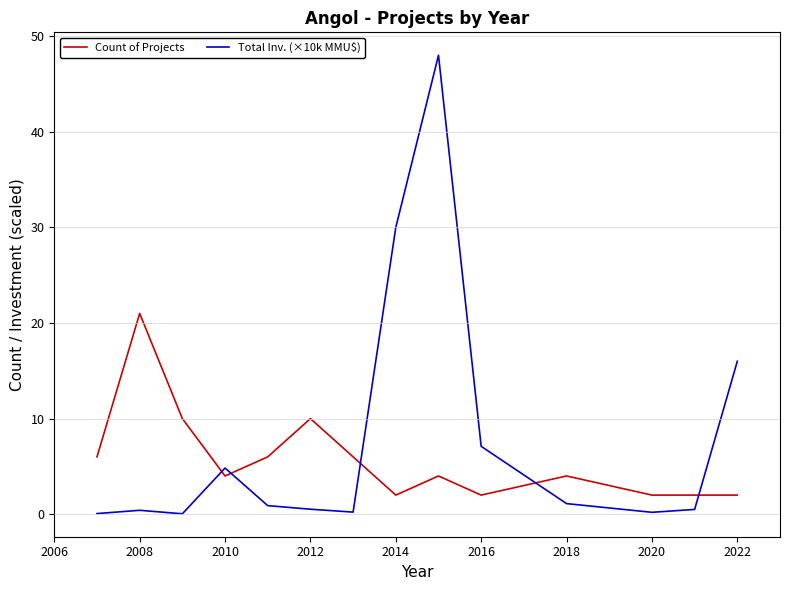

List the series in order of their peak value, lowest first.

Count of Projects, Total Inv. (×10k MMU$)